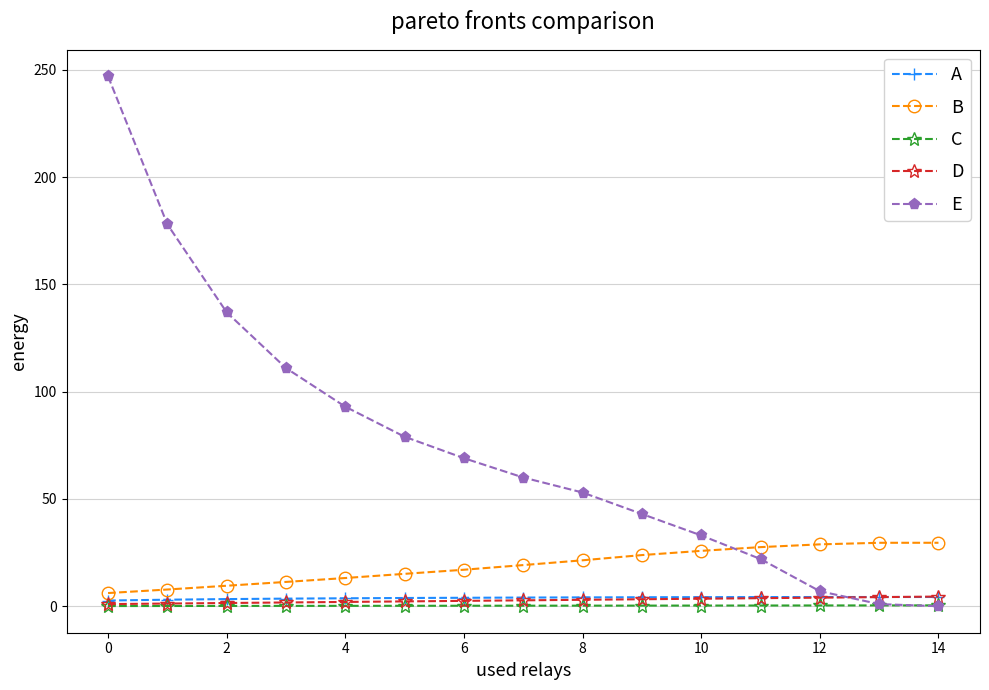

Which series has the largest range (max minus min)?

E